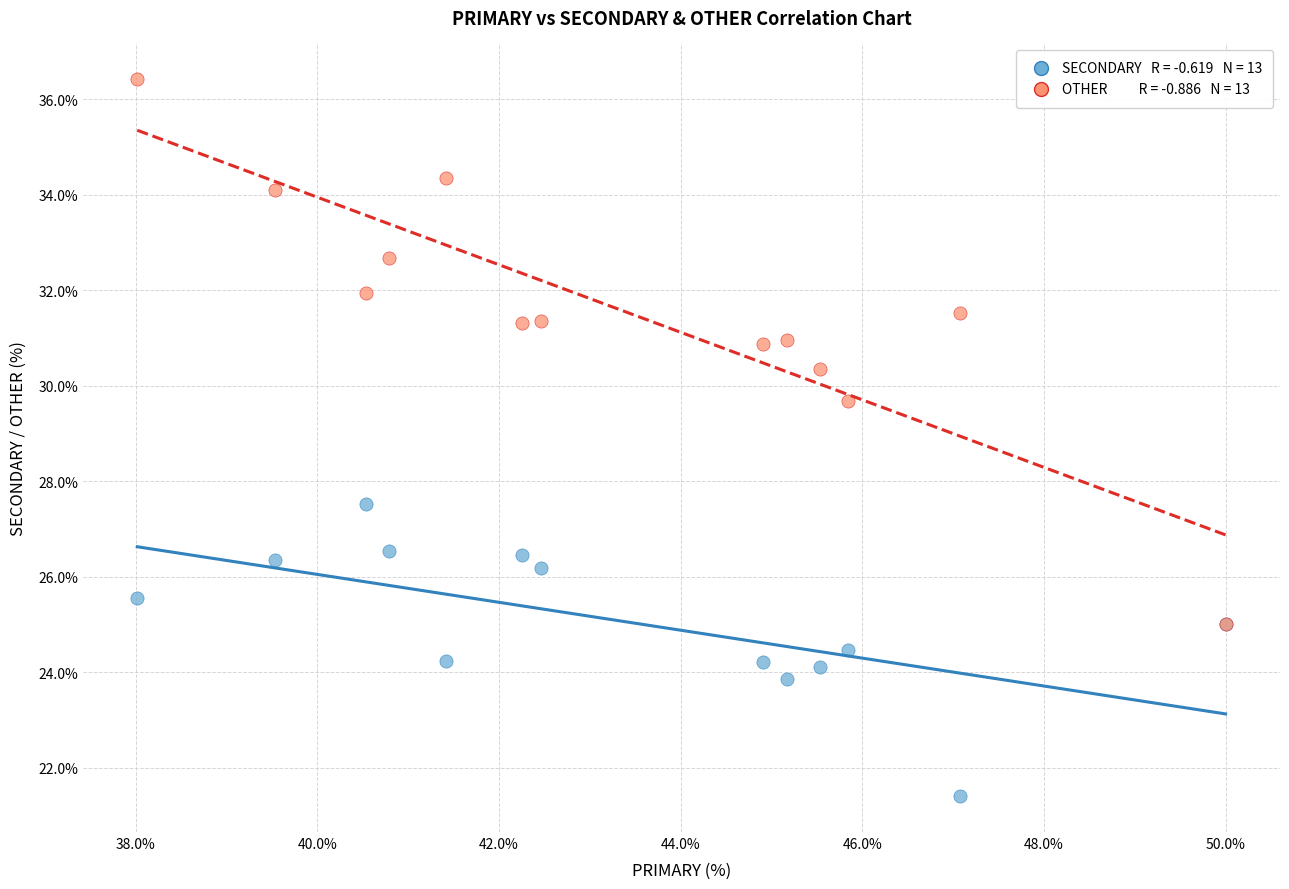

Across all series, what Y value is closest to 28?

27.5